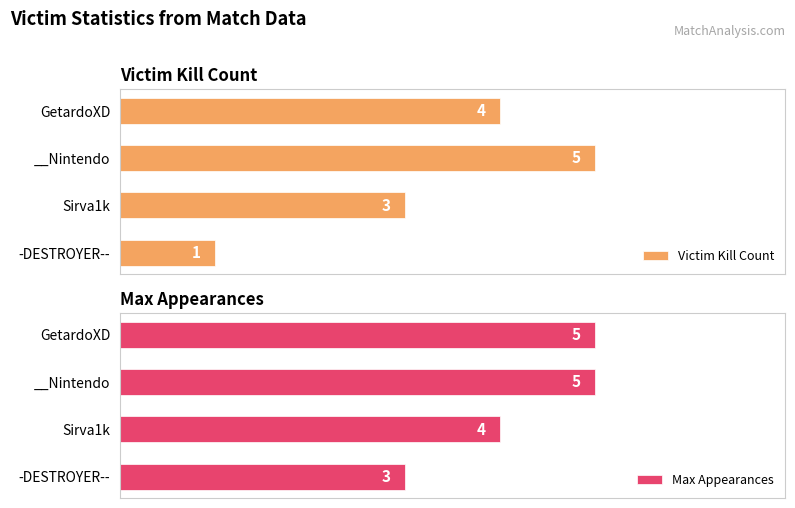

At which label is Victim Kill Count closest to 3?

Sirva1k